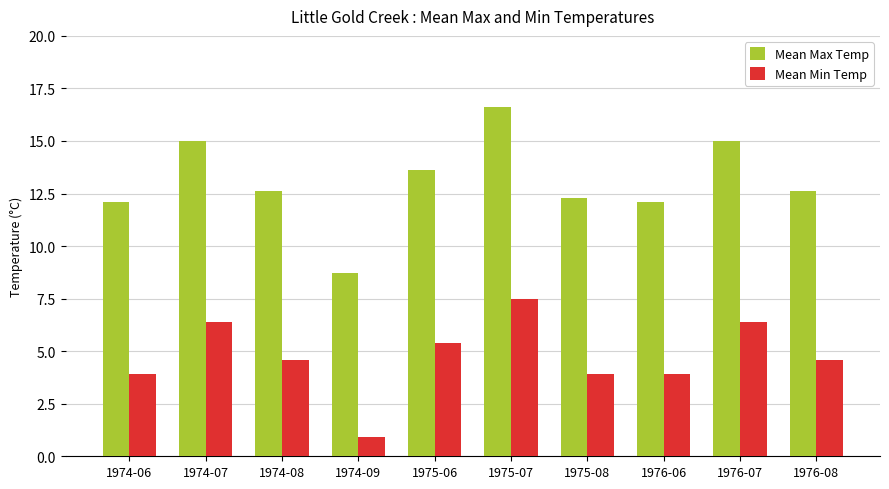

Where does the Mean Max Temp series first go above 12?

1974-06